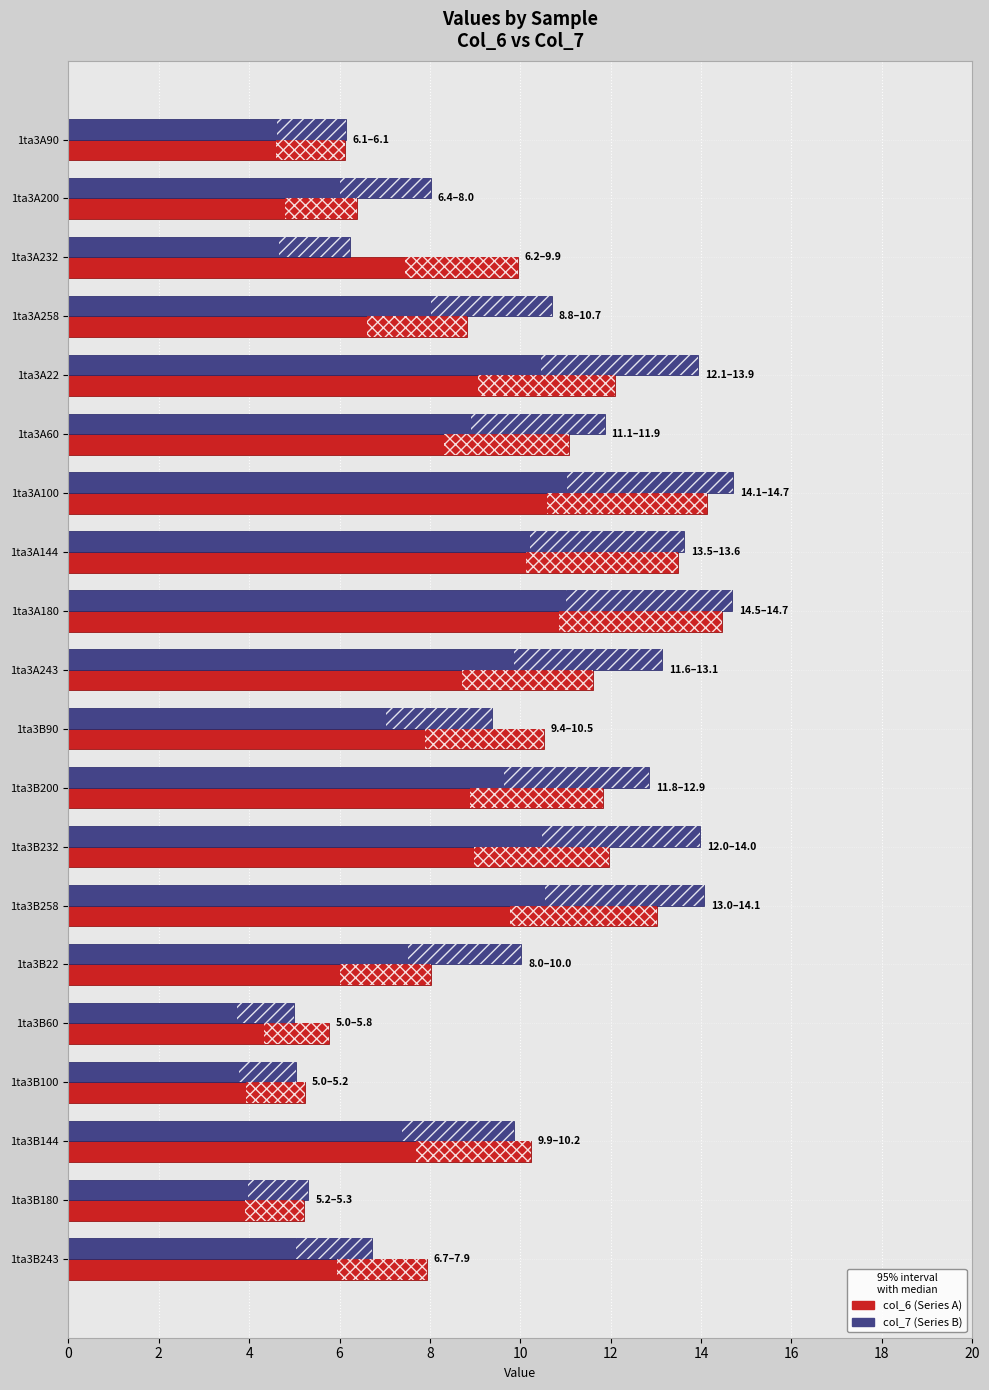

What is the total value across all series at 1ta3B100?

10.3